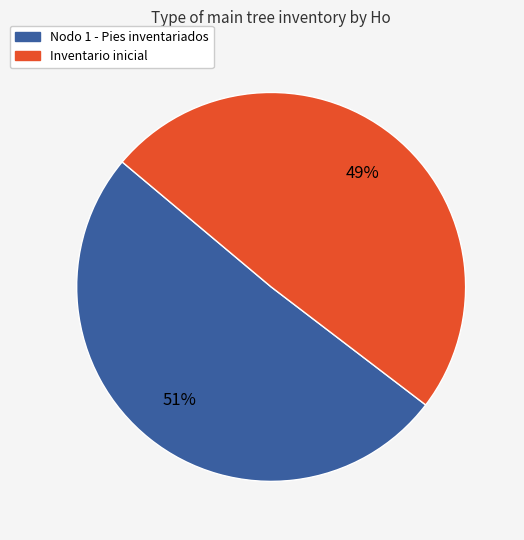

What percentage is the Nodo 1 - Pies inventariados slice, to the nearest percent?

51%